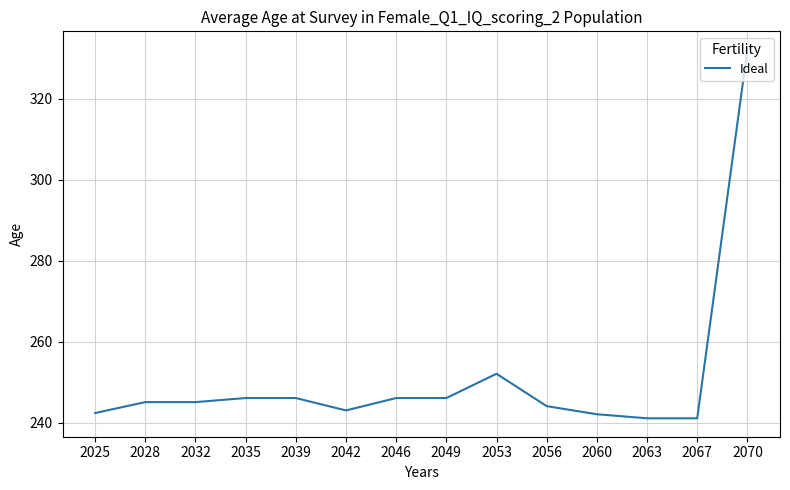

Approximately how many times larger is the value at 2063 compared to 2025?

1.0